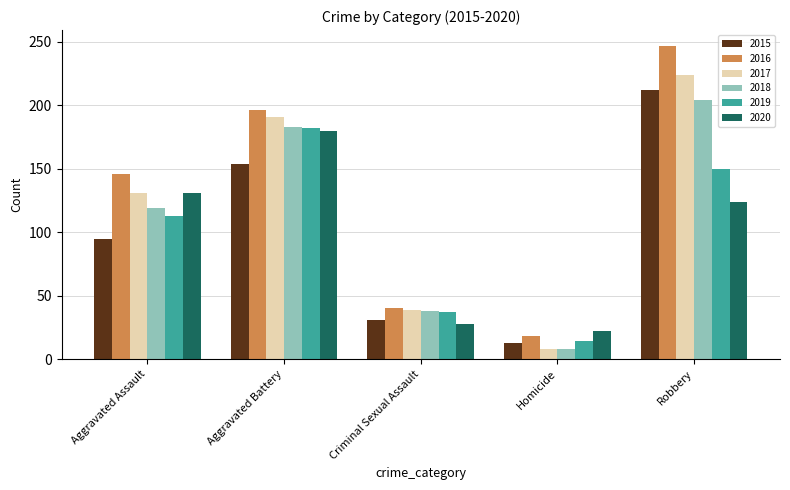

Reading left to right, list all the values displayed in this chart.

2015: 95	154	31	13	212
2016: 146	196	40	18	247
2017: 131	191	39	8	224
2018: 119	183	38	8	204
2019: 113	182	37	14	150
2020: 131	180	28	22	124